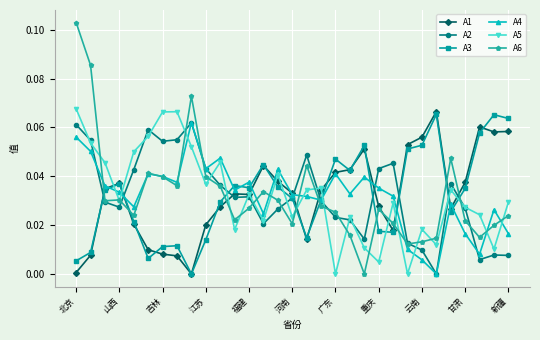

Which series has the widest spread of values?

A6